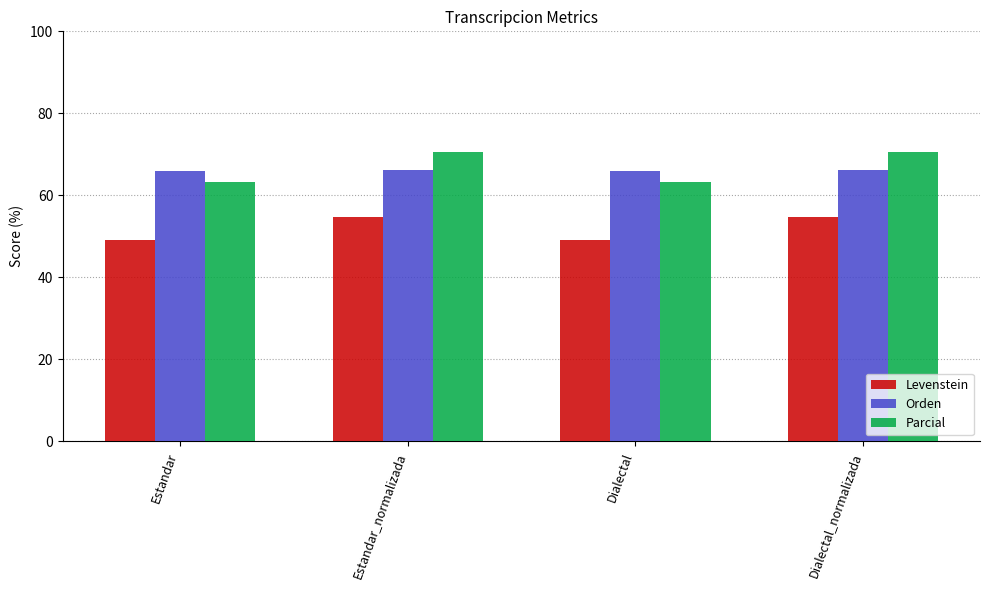

Does the chart contain stacked bars?

No